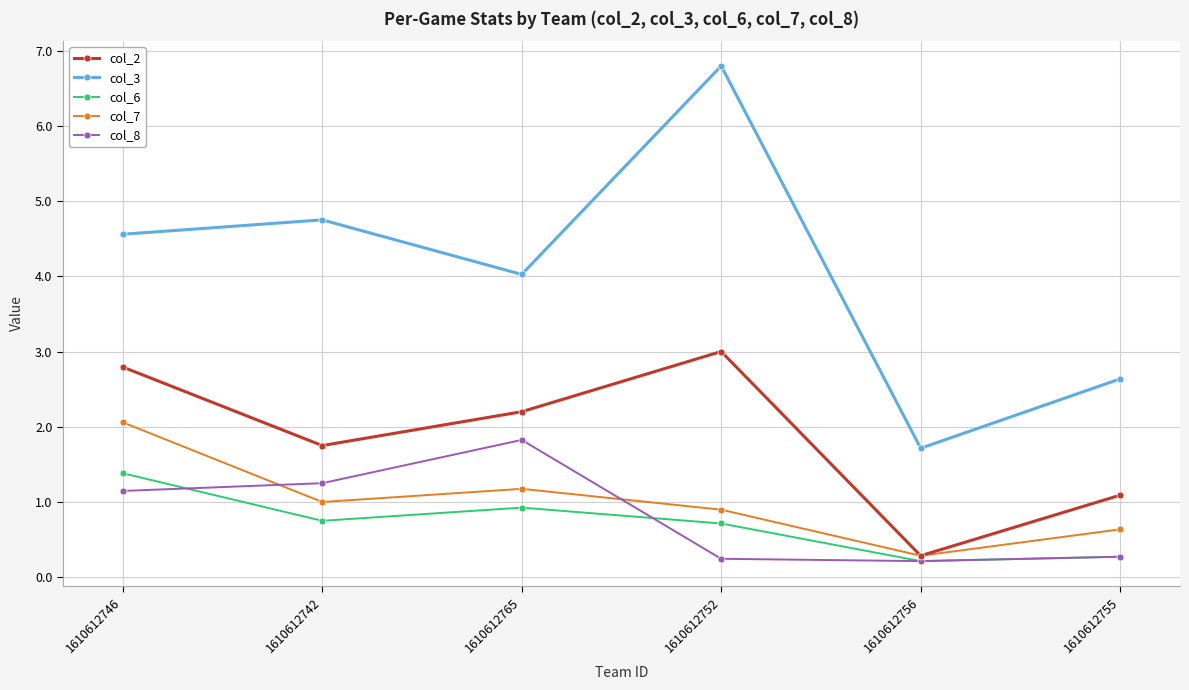

How many interior local peaks does the col_2 series have?

1